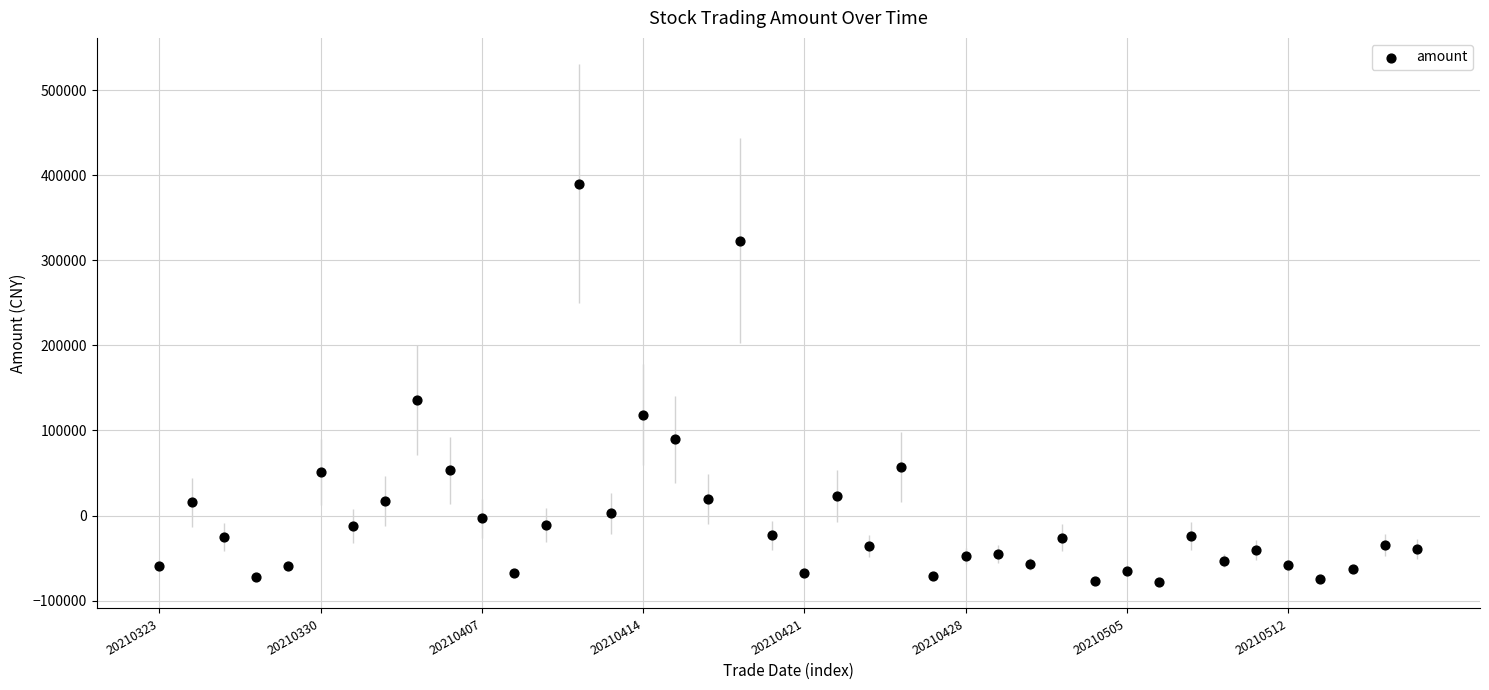

What Y value in the scatter plot is closest to 155749?

135702.2